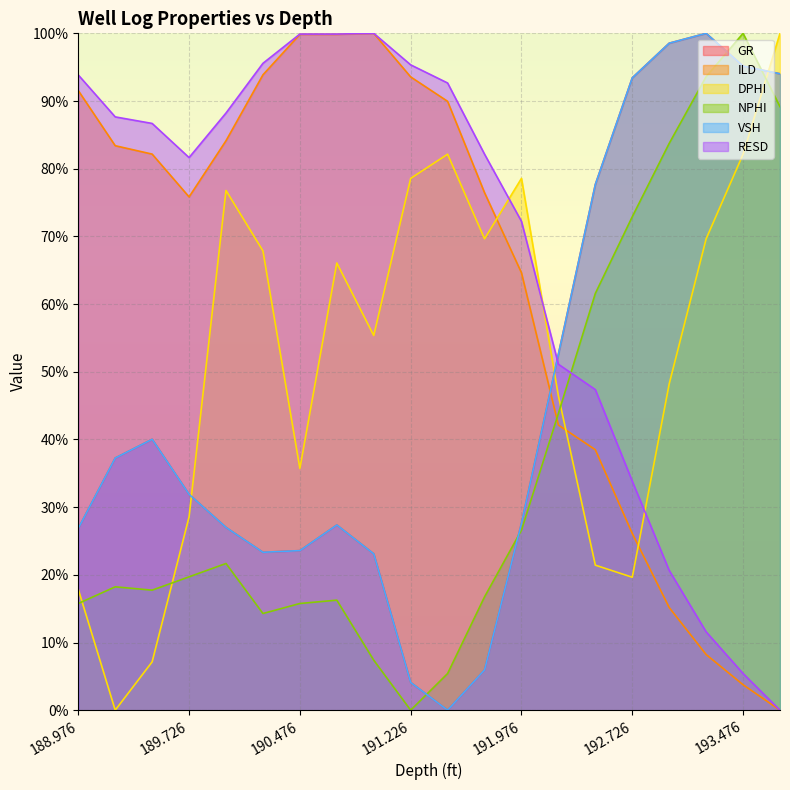

The value of GR at 190.226 is 0.2. True or false?

True